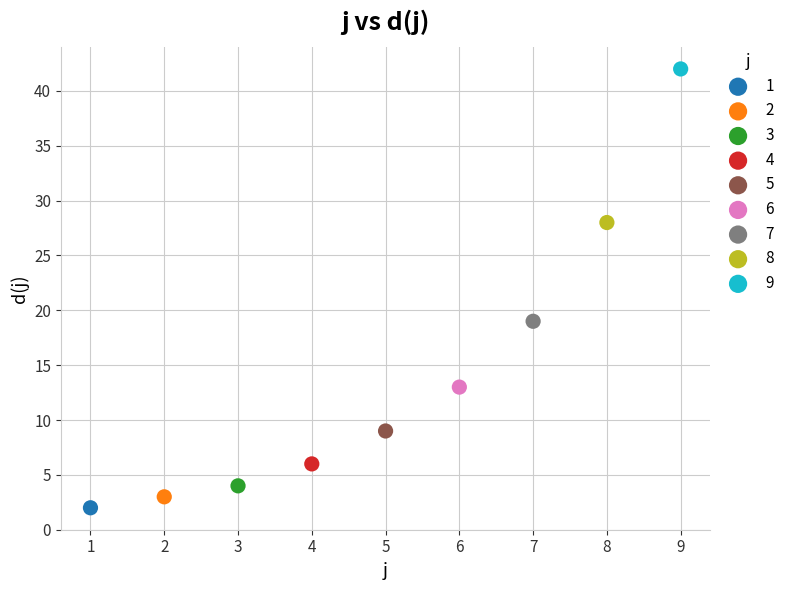

What are all the series names shown in the legend?

1, 2, 3, 4, 5, 6, 7, 8, 9